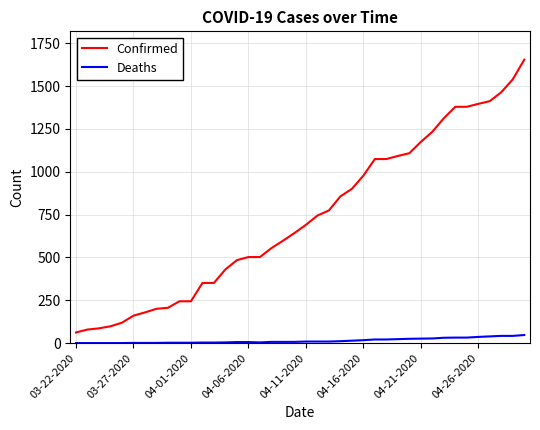

Rank the series by their maximum value, from highest to lowest.

Confirmed, Deaths